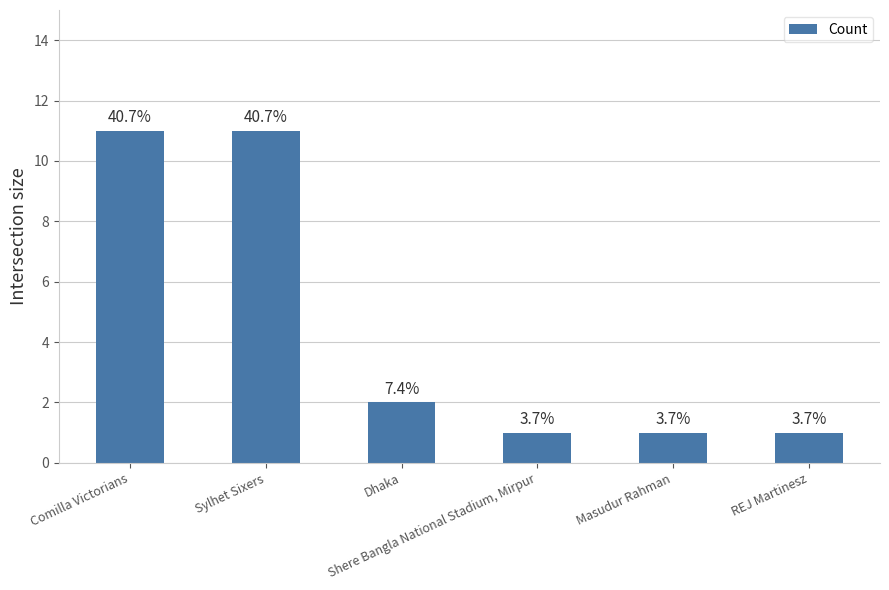

Are the bars horizontal?

No